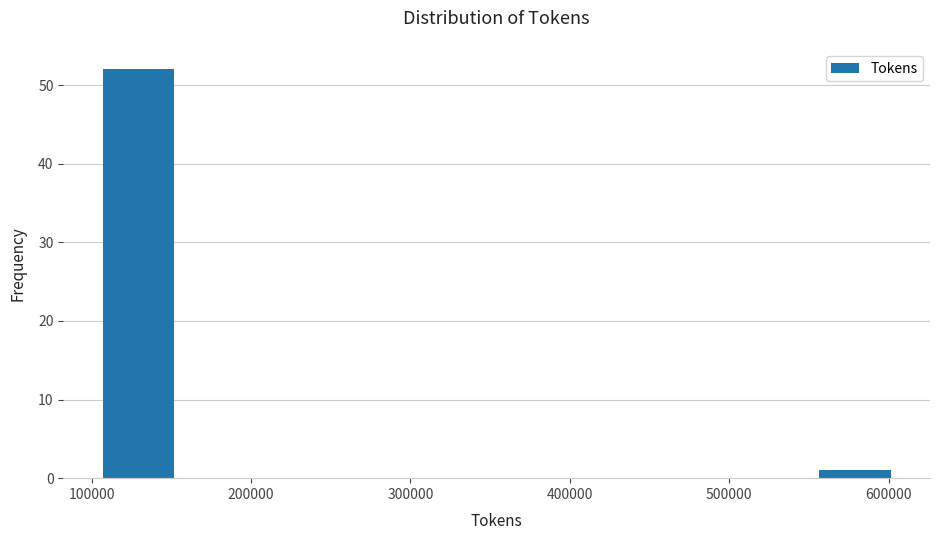

Reading left to right, transcribe this chart: for each bar, give the range it covers on the x-axis and its height. Neither the bar edges nor the heights are printed on the chart, so give them approximately, as read against the axes.

100000 to 150000: 52
150000 to 200000: 0
200000 to 250000: 0
250000 to 300000: 0
300000 to 350000: 0
350000 to 400000: 0
400000 to 450000: 0
450000 to 500000: 0
500000 to 550000: 0
550000 to 600000: 1